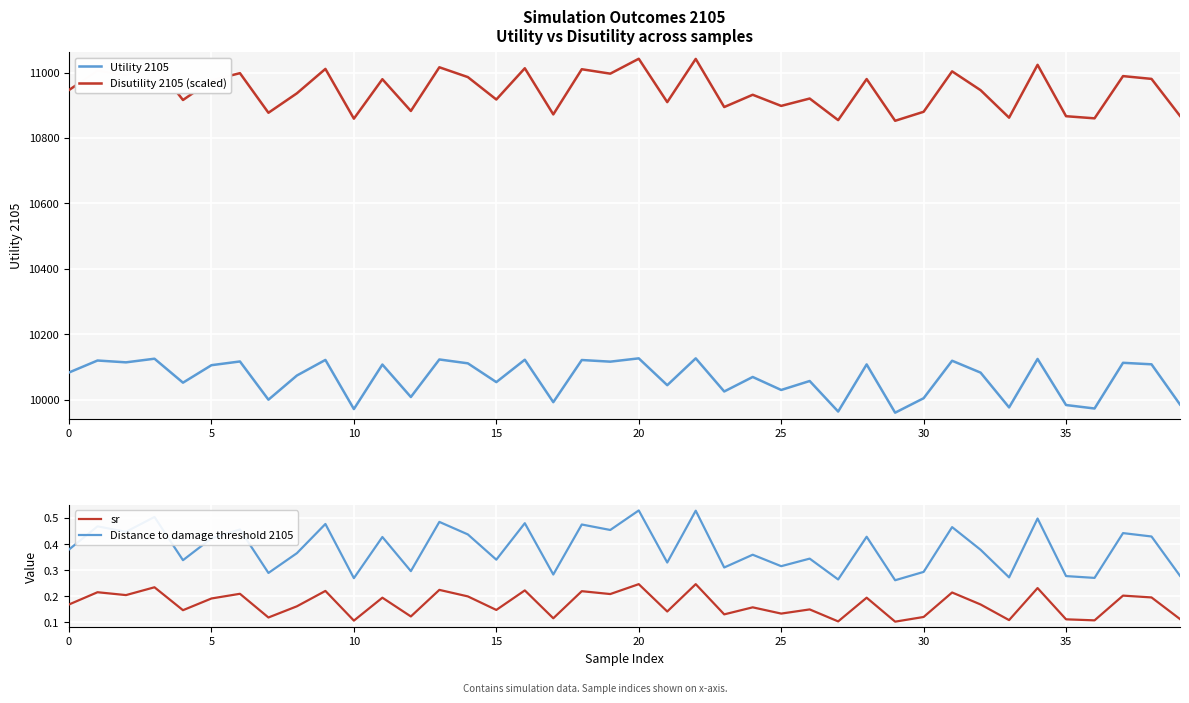

Does the chart display data point markers on the line(s)?

No